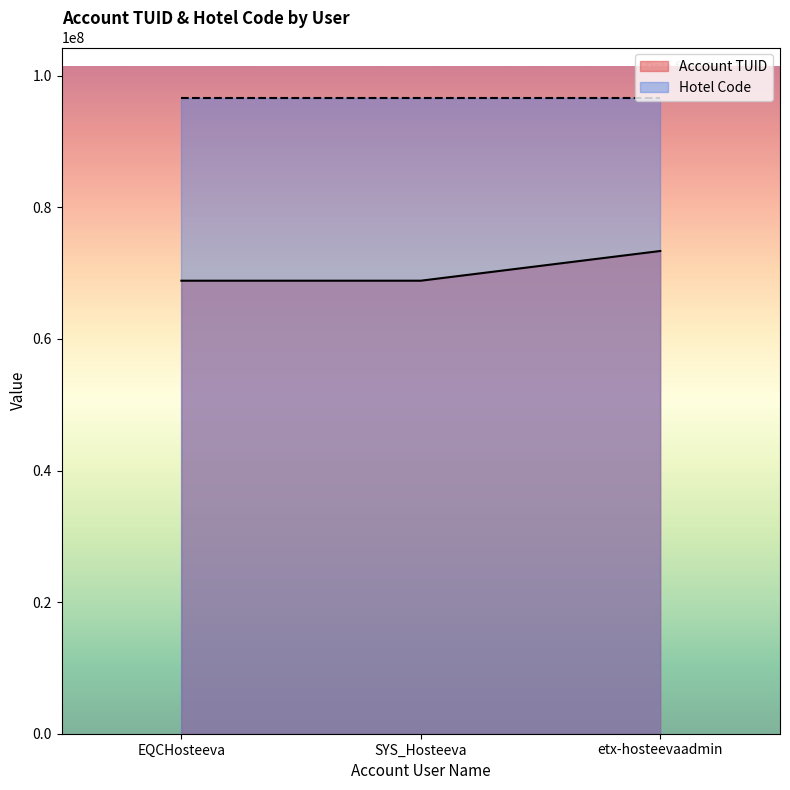

What position from the left is SYS_Hosteeva?

2